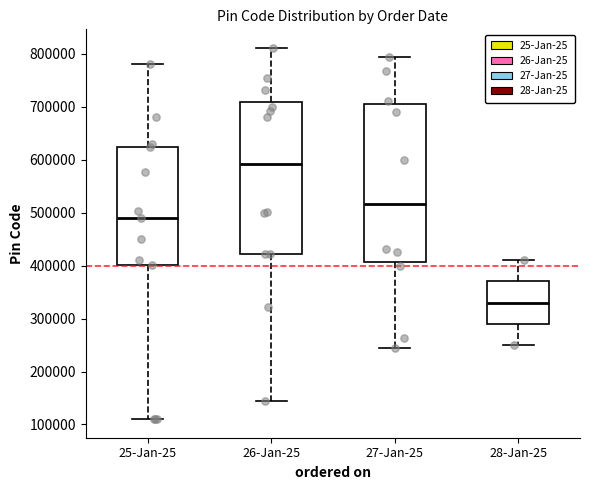

Reading left to right, read every box against the y-axis: the position of its median line, the range the box covers, and the ends of its whiskers. The values are not printed on the chart, so give them approximately, as read against the axis.

25-Jan-25: median 490000, box 400000 to 620000, whiskers 110000 to 780000
26-Jan-25: median 590000, box 420000 to 710000, whiskers 150000 to 810000
27-Jan-25: median 520000, box 410000 to 710000, whiskers 240000 to 790000
28-Jan-25: median 330000, box 290000 to 370000, whiskers 250000 to 410000